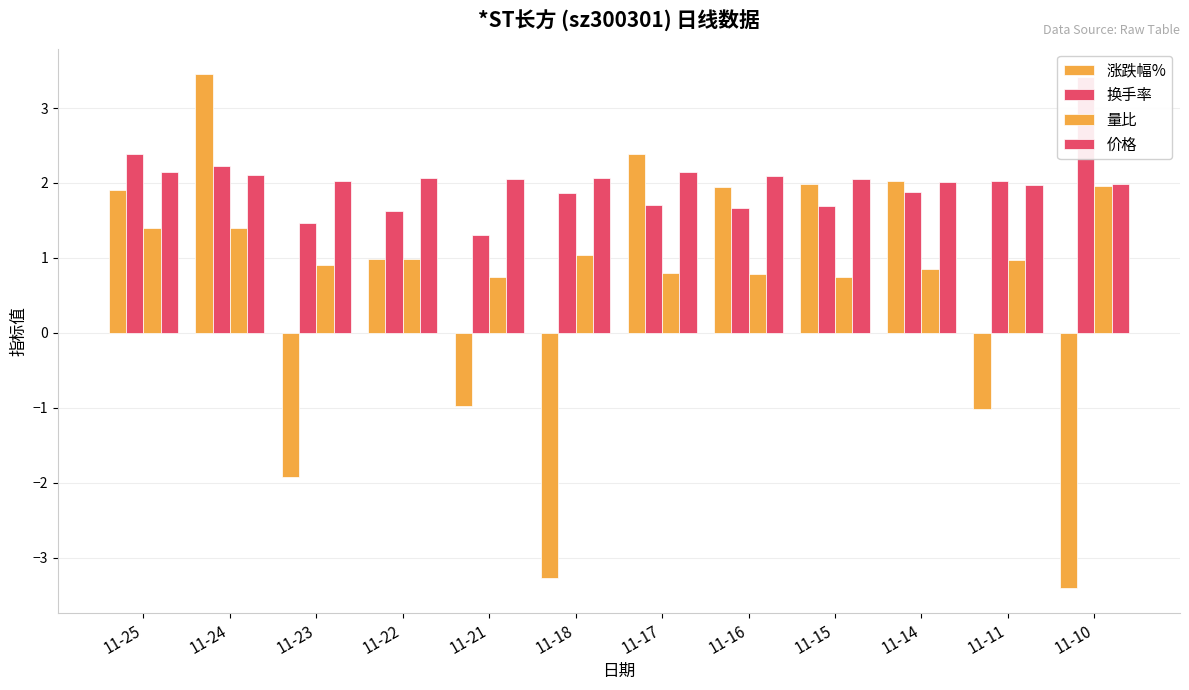

What is the difference between the maximum and minimum values in the 涨跌幅% series?

6.8